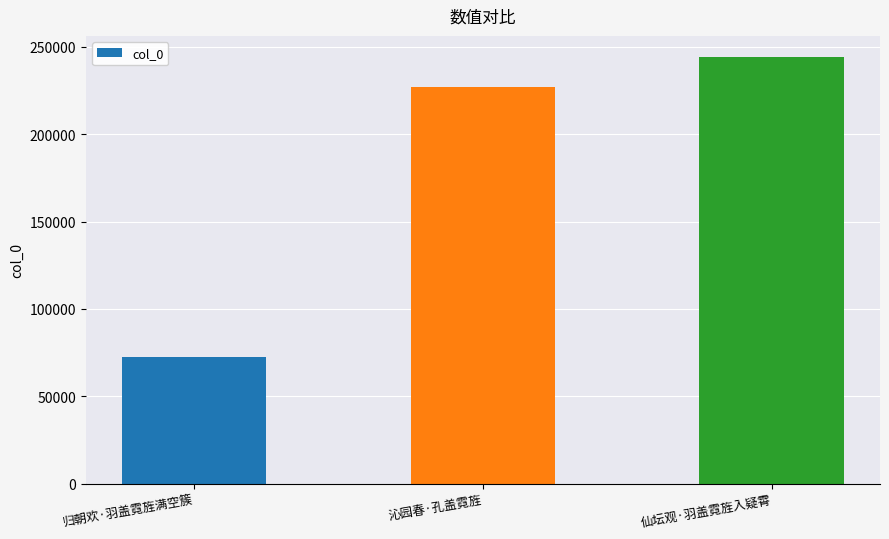

True or false: the data shows 244118 at 仙坛观·羽盖霓旌入疑霄.

True